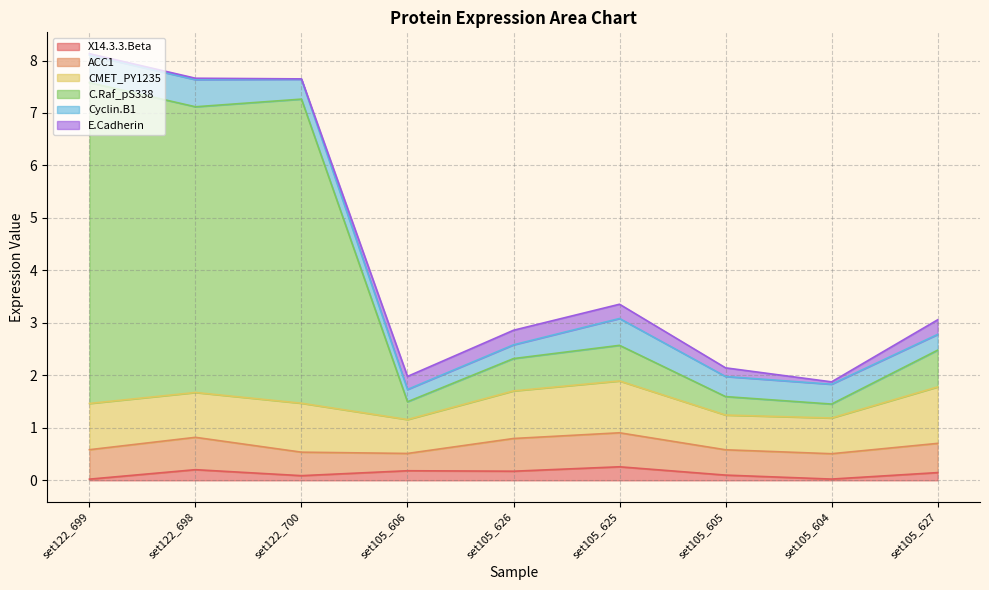

How many intersections are there between CMET_PY1235 and C.Raf_pS338?

1